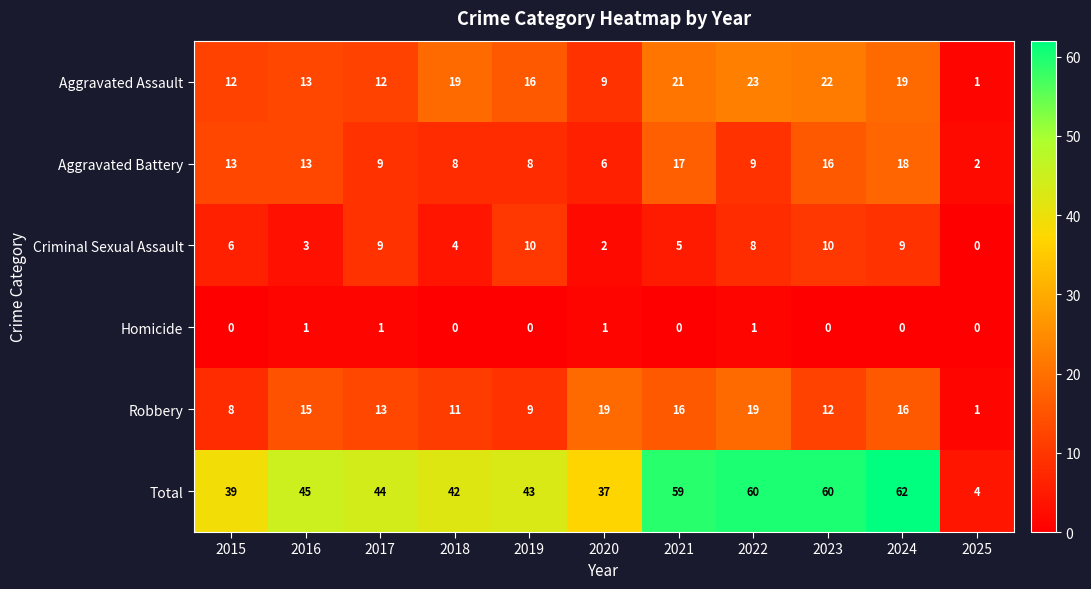

Rank the series by their maximum value, from highest to lowest.

Total, Aggravated Assault, Robbery, Aggravated Battery, Criminal Sexual Assault, Homicide